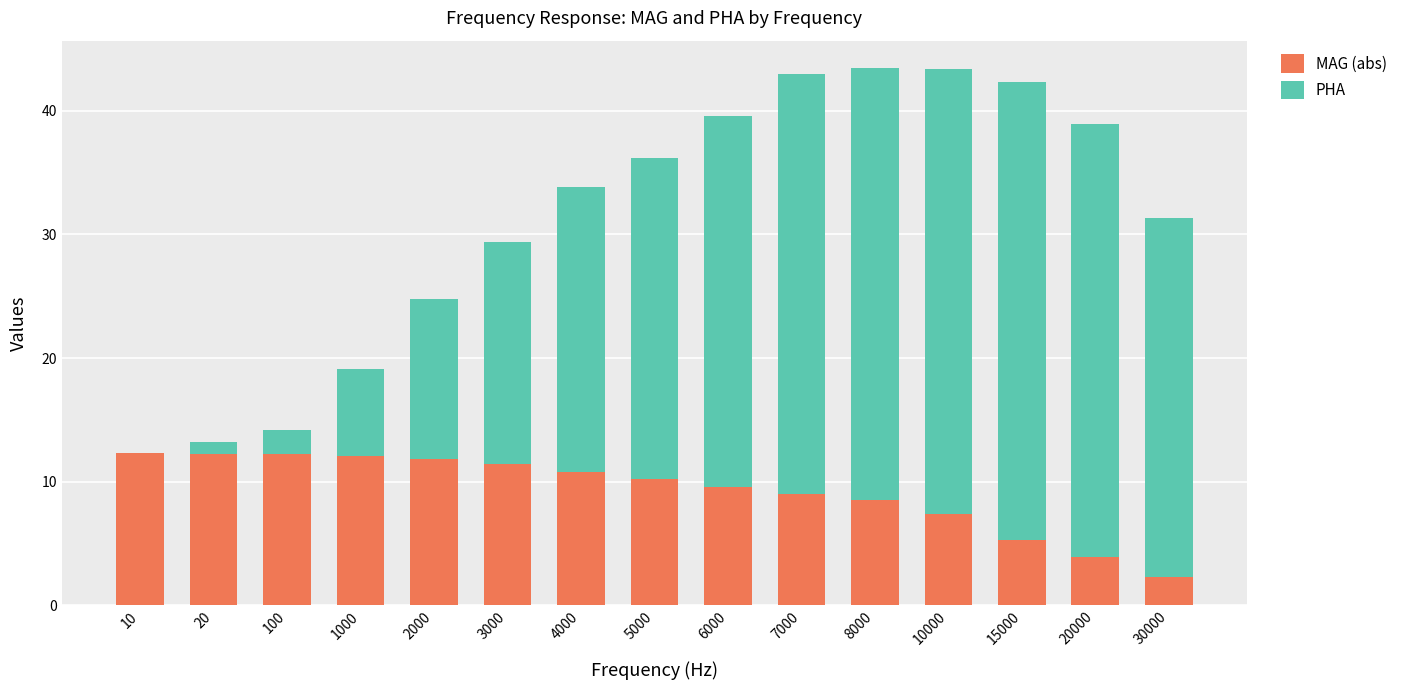

What is the total value across all series at 20000?

38.9